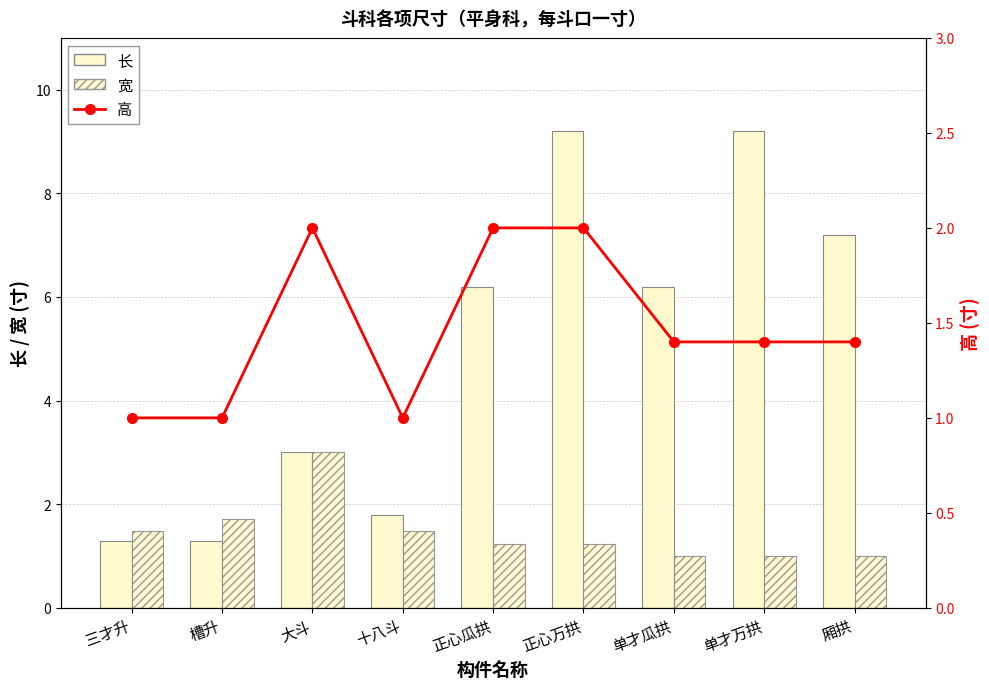

What is the label of the 3rd bar from the left?

大斗